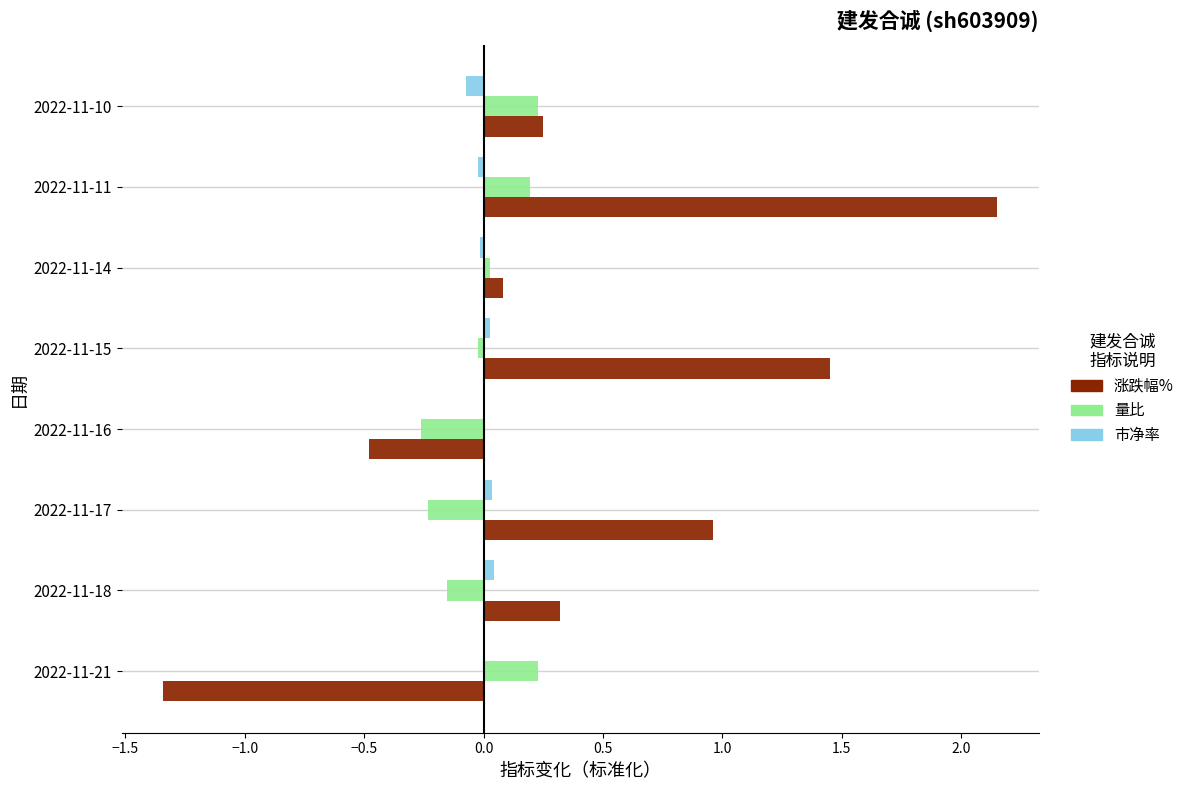

The 量比 series shows -0.2 at 2022-11-17. True or false?

True